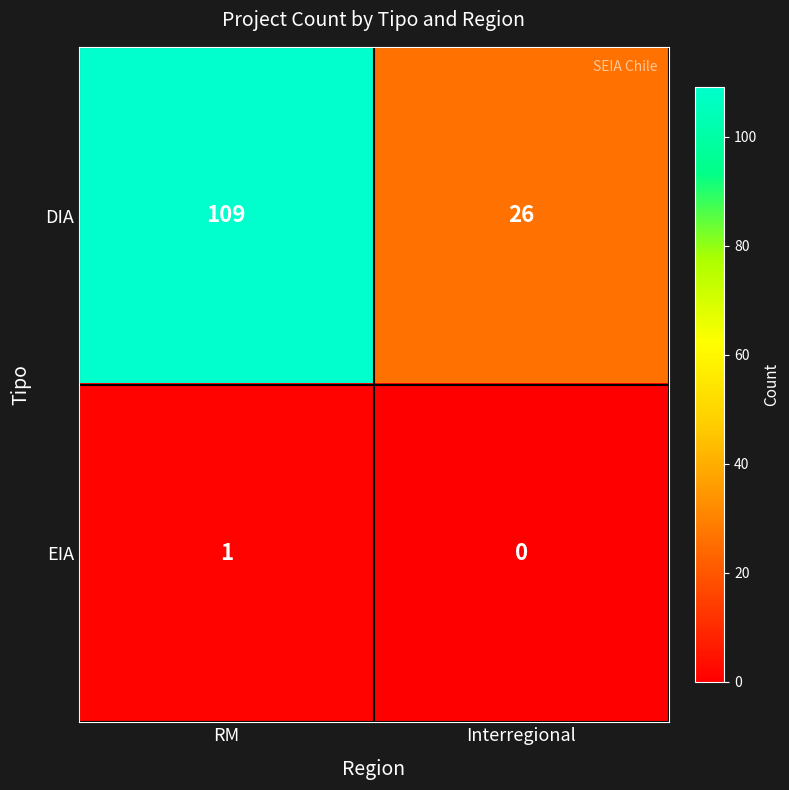

How many categories are shown in the chart?

2